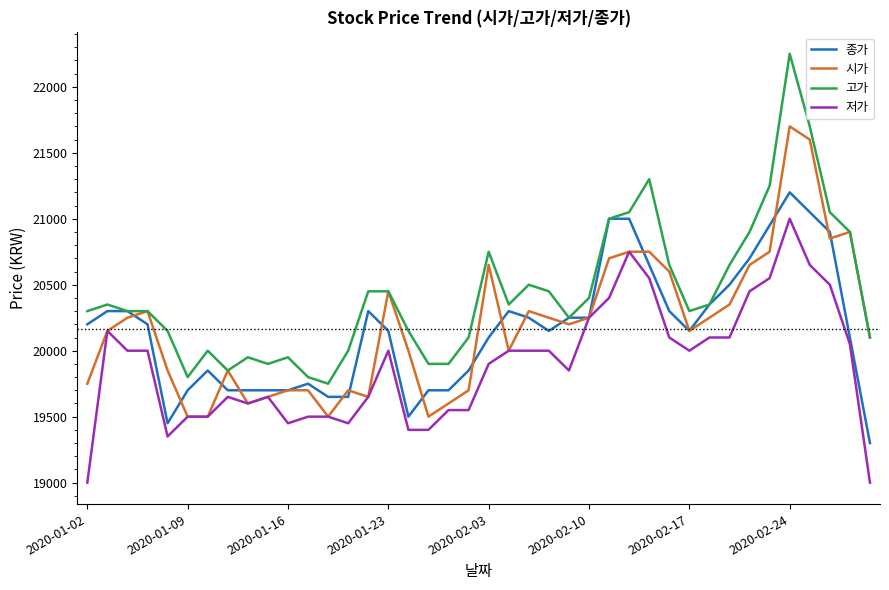

Which series has the widest spread of values?

고가